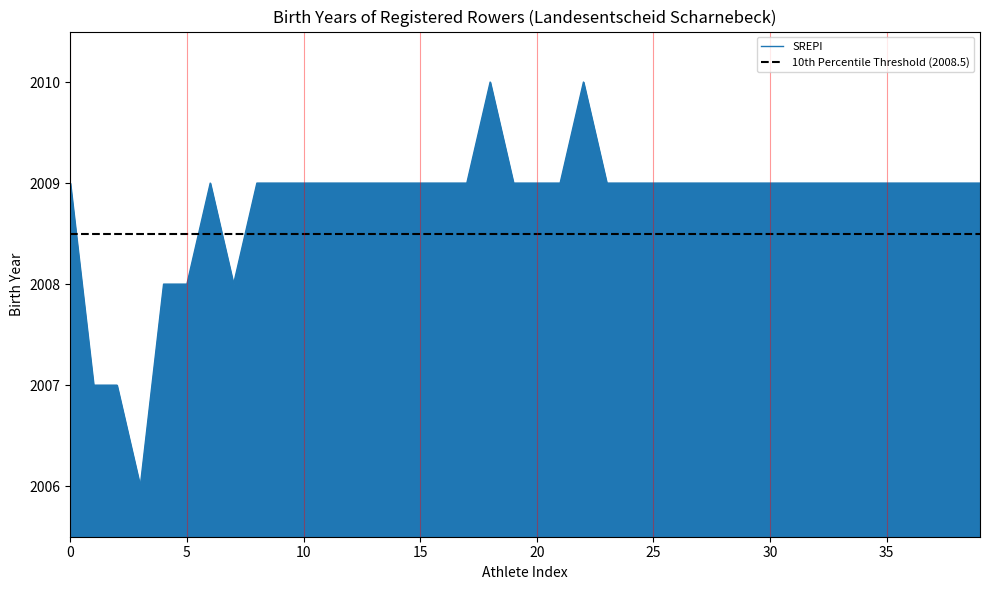

True or false: the data has more than 0 interior local peaks.

True